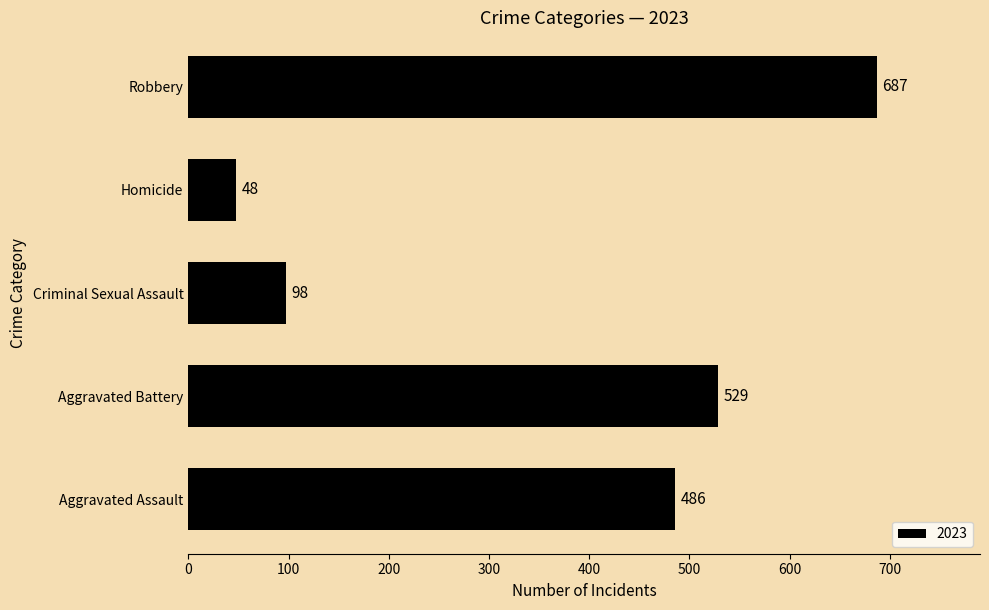

What is the approximate value at Robbery, to the nearest 10?

690